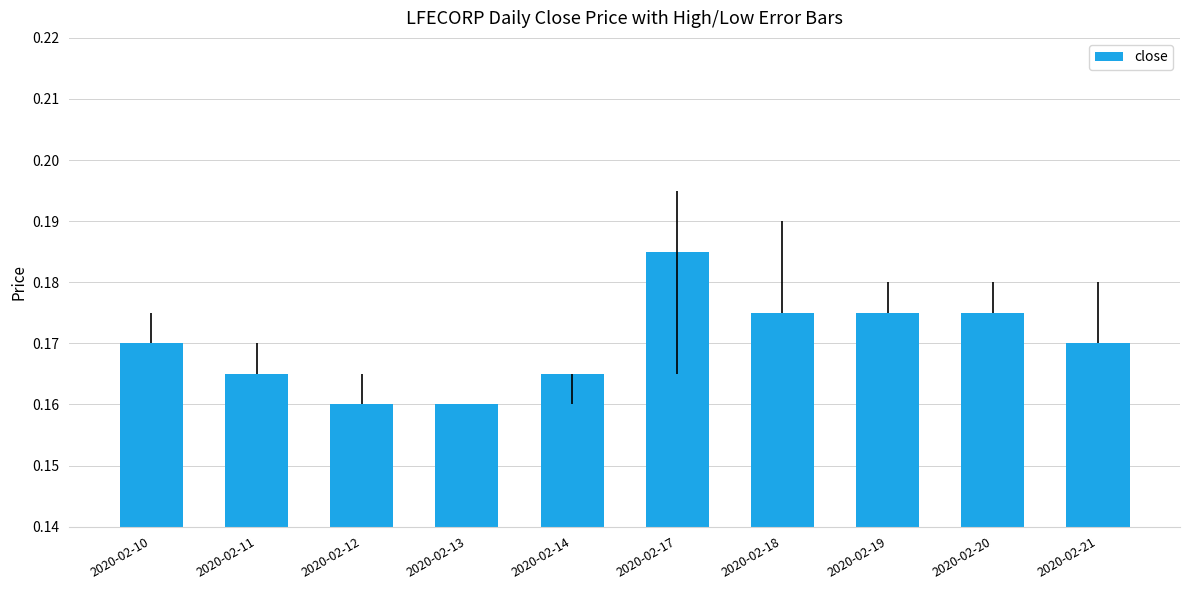

What is the sum of the values at 2020-02-13 and 2020-02-10?

0.3